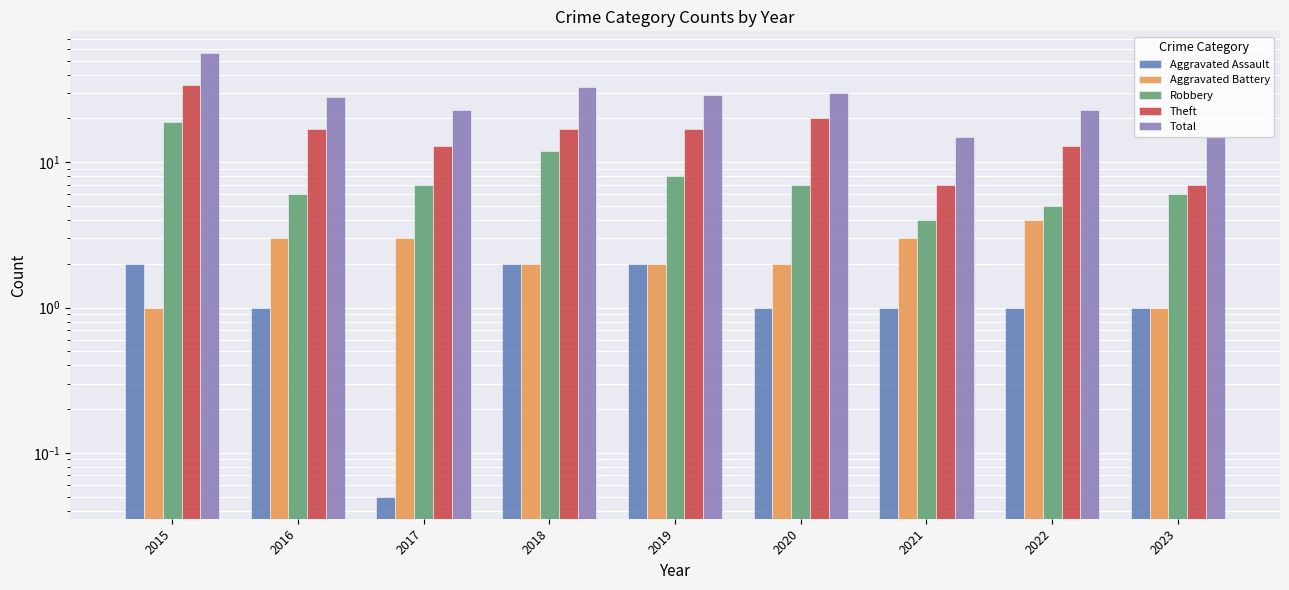

True or false: Theft has a value of 17.0 at 2016.

True